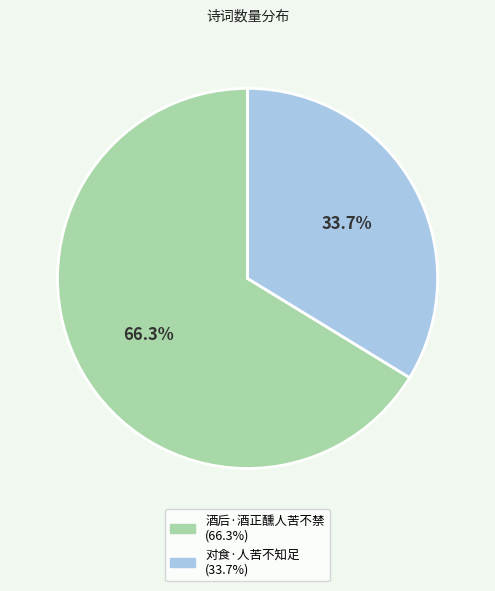

Is there any slice that represents more than half of the pie?

Yes